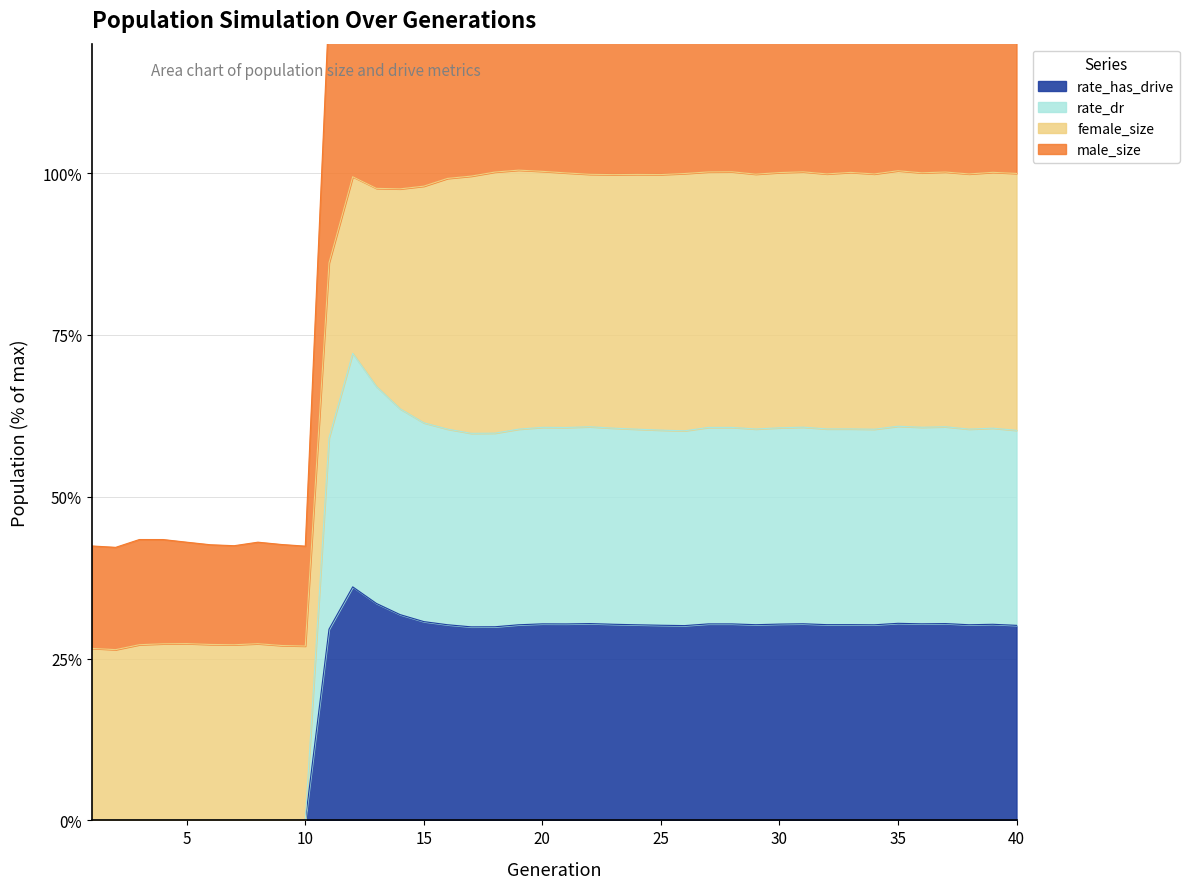

How many interior local peaks does the size series have?

10